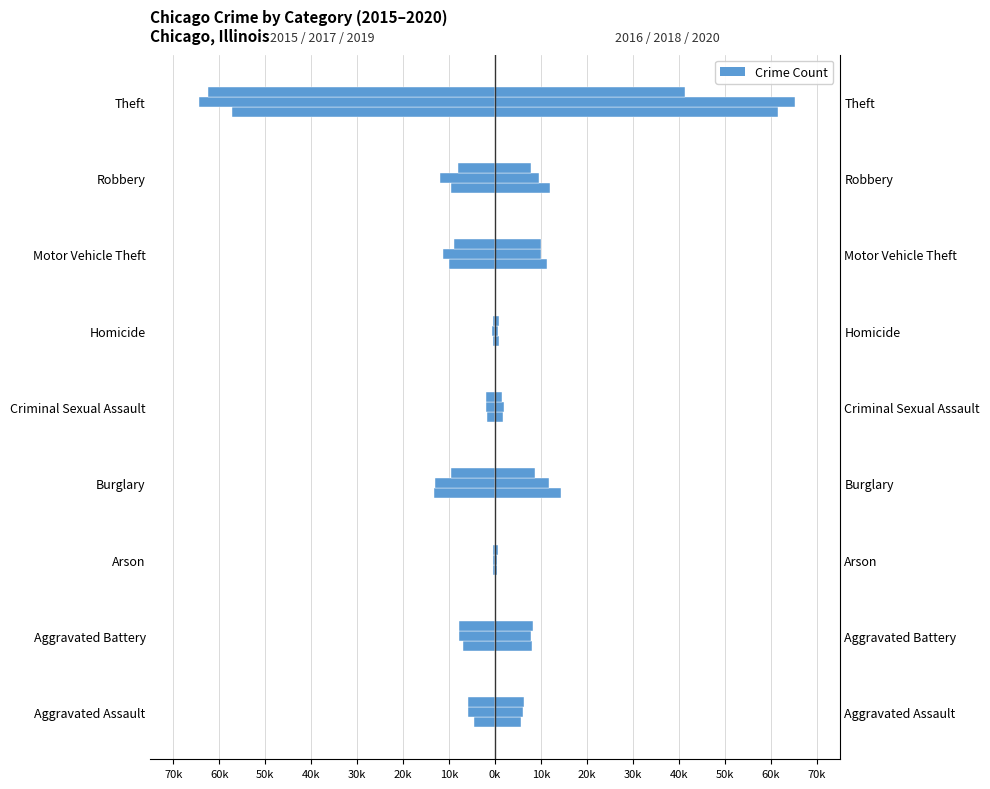

What is the difference between the 2018 values at Aggravated Assault and Homicide?

5413